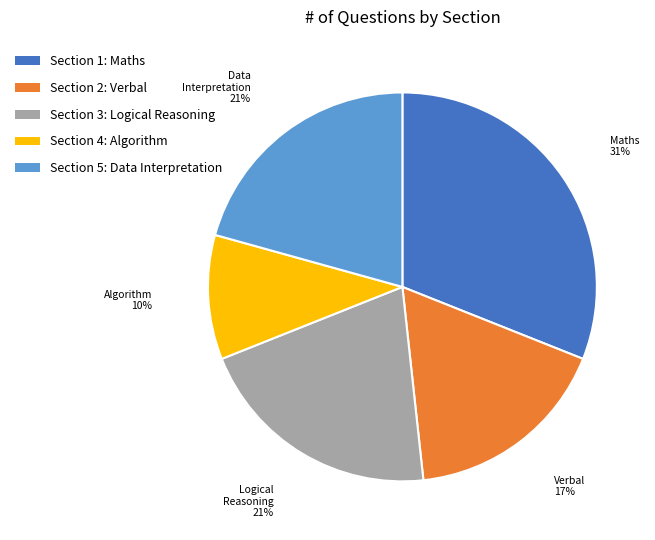

Does Section 1: Maths represent more than half of the total?

No